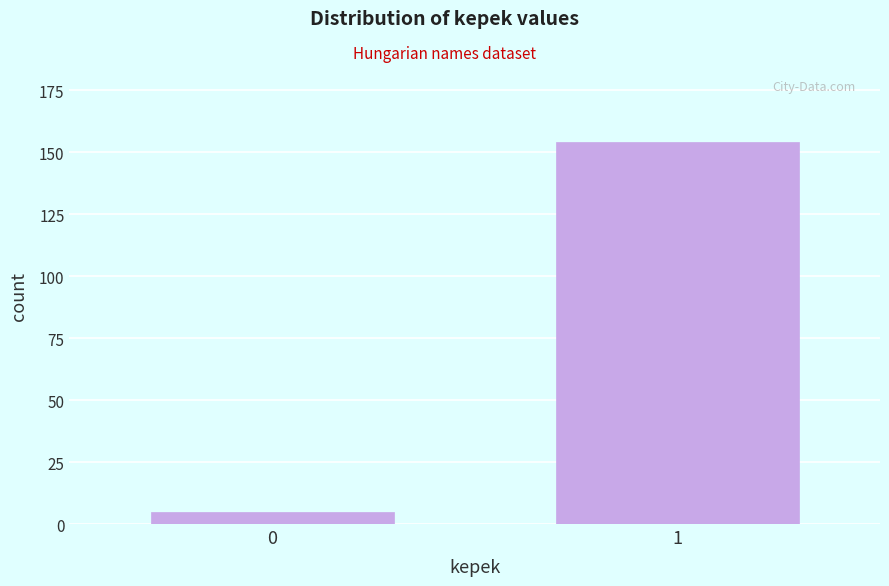

Reading left to right, extract all data points from this chart.

0=5	1=154